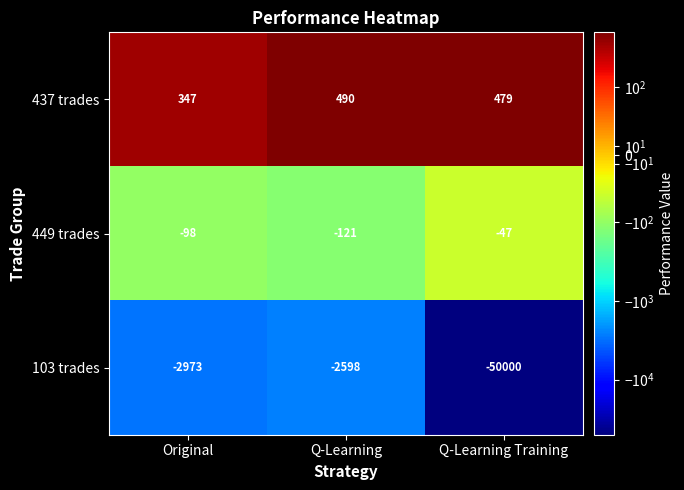

How many series are shown in this chart?

3